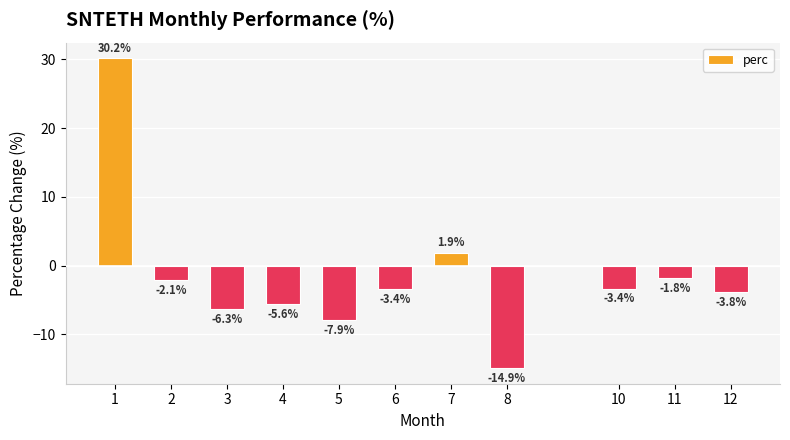

Reading left to right, transcribe all the data shown in this chart.

30.2	-2.1	-6.3	-5.6	-7.9	-3.4	1.9	-14.9	-3.4	-1.8	-3.8